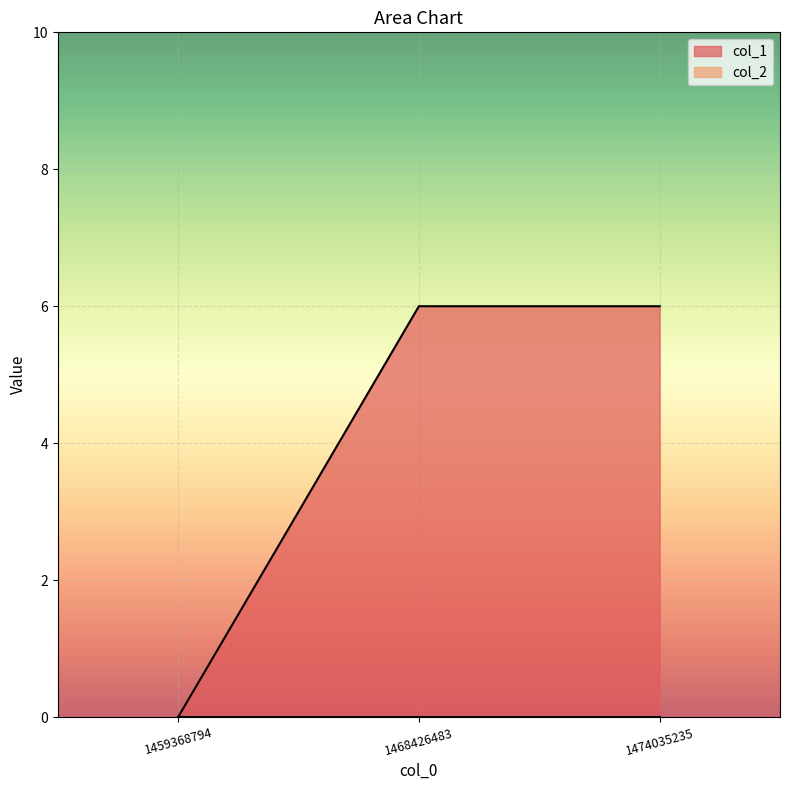

Reading left to right, extract all data points from this chart.

0	6	6